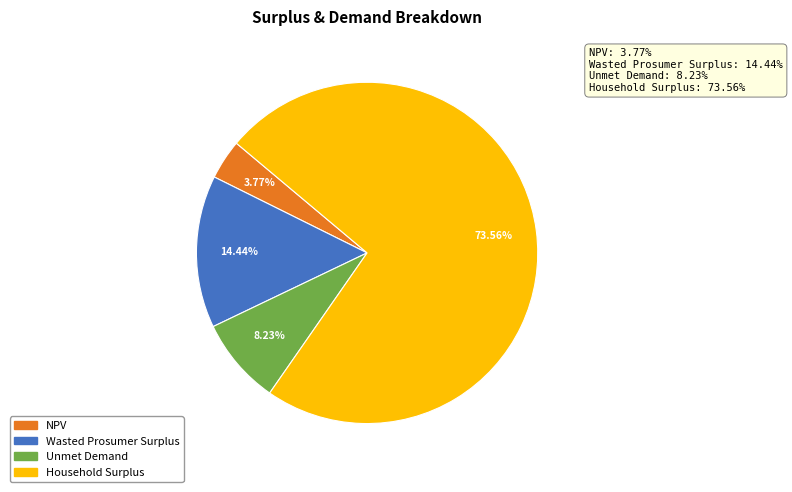

To the nearest percent, what percentage of the pie is Household Surplus?

74%